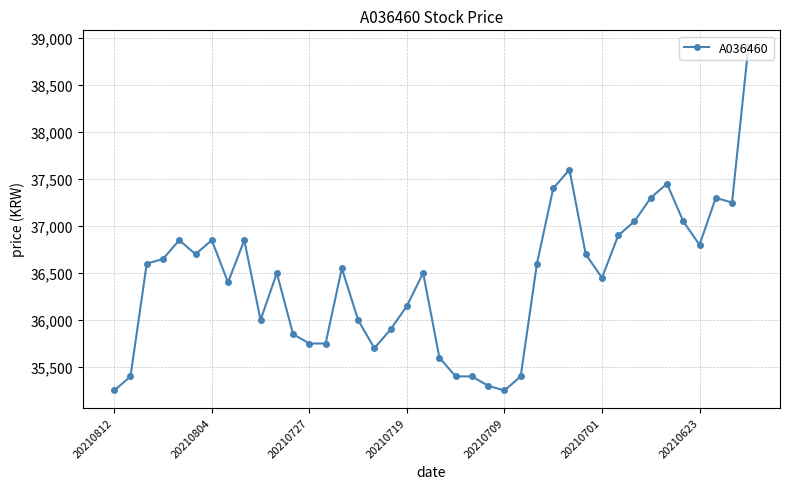

What is the greatest value displayed?

38900